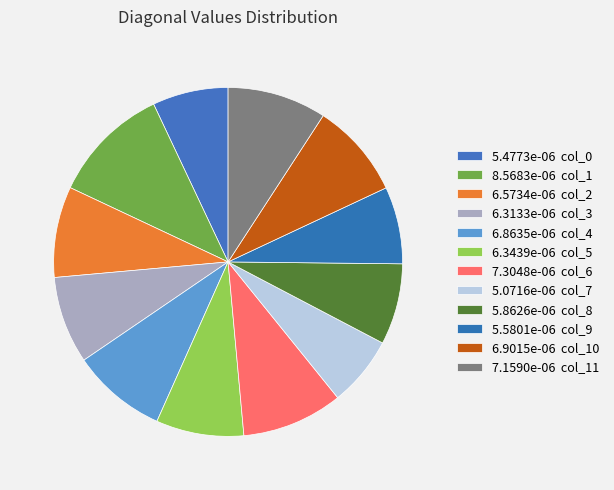

How many segments does this pie chart have?

12